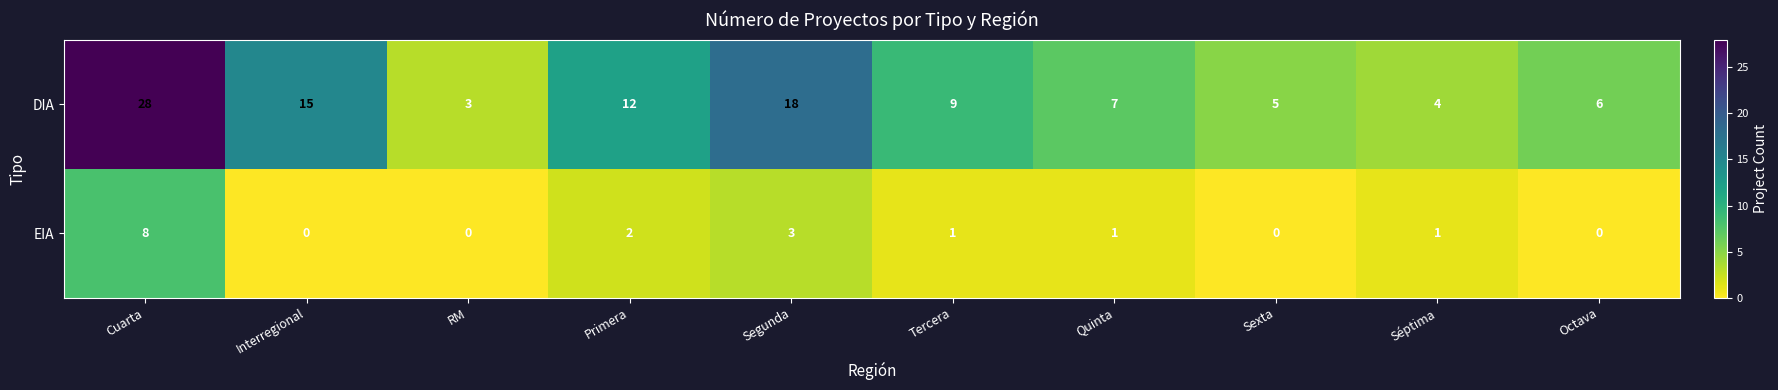

True or false: EIA has a value of 1 at Primera.

False